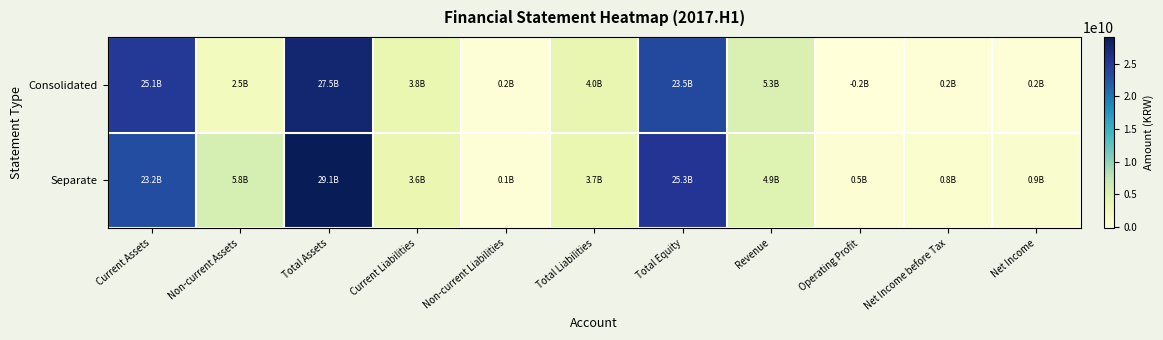

How many series are shown in this chart?

2